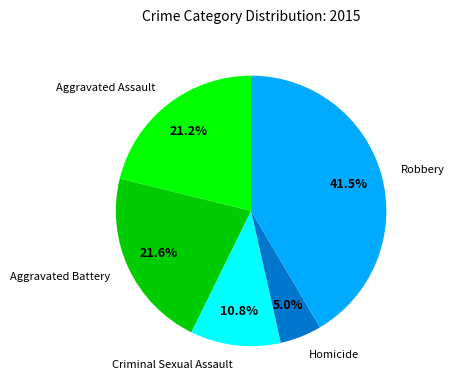

Does any single category account for the majority?

No